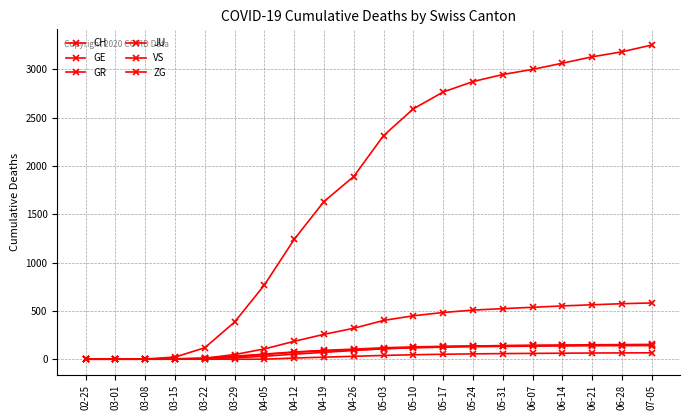

True or false: VS has more than 2 interior local peaks.

False